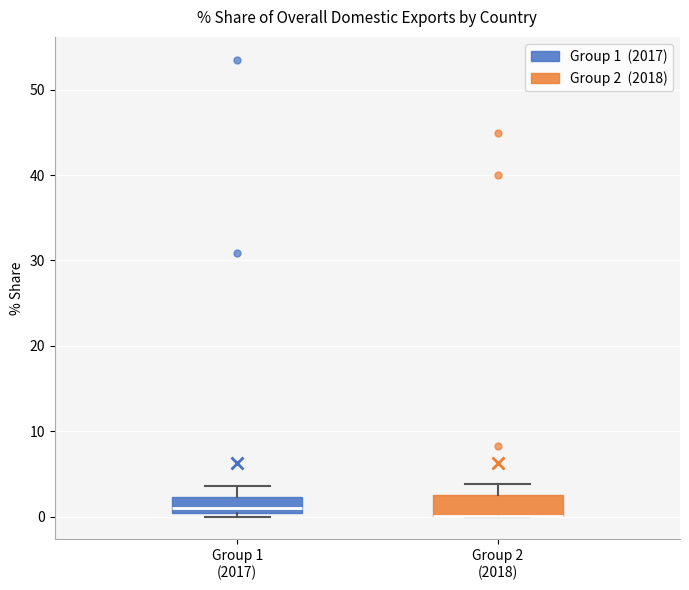

Where is the upper edge of the box for Group 2 (2018) on the y-axis? The values are not printed on the chart, so give them approximately, as read against the axis.

3